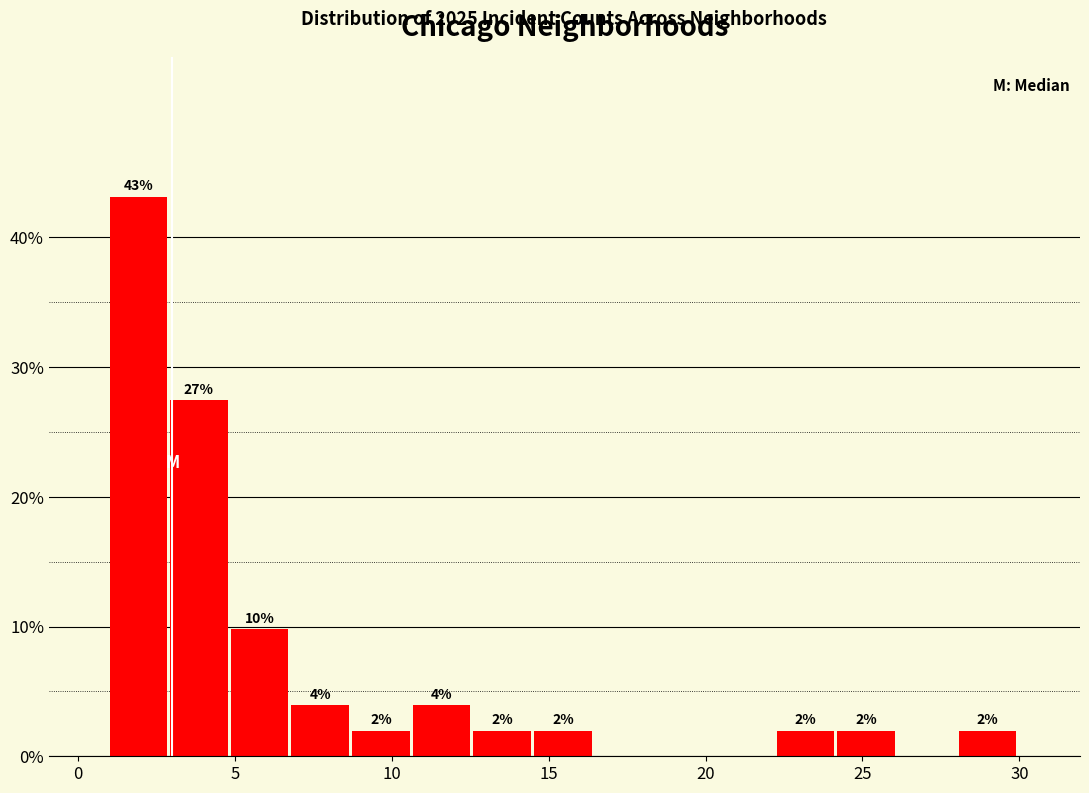

Read against the x-axis, roughly where is the centre of the tallest bar?

2.0